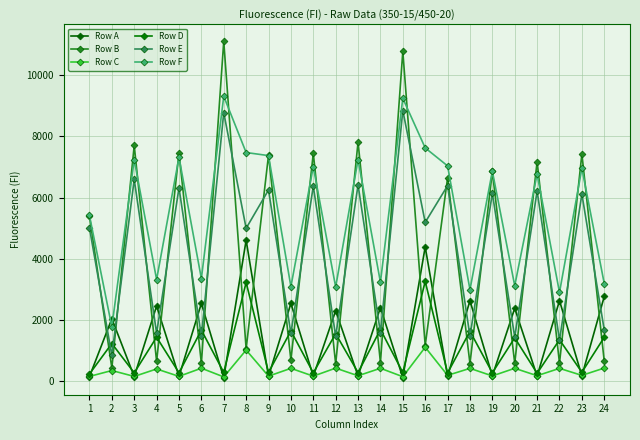

The Row B series shows 582 at 18. True or false?

True